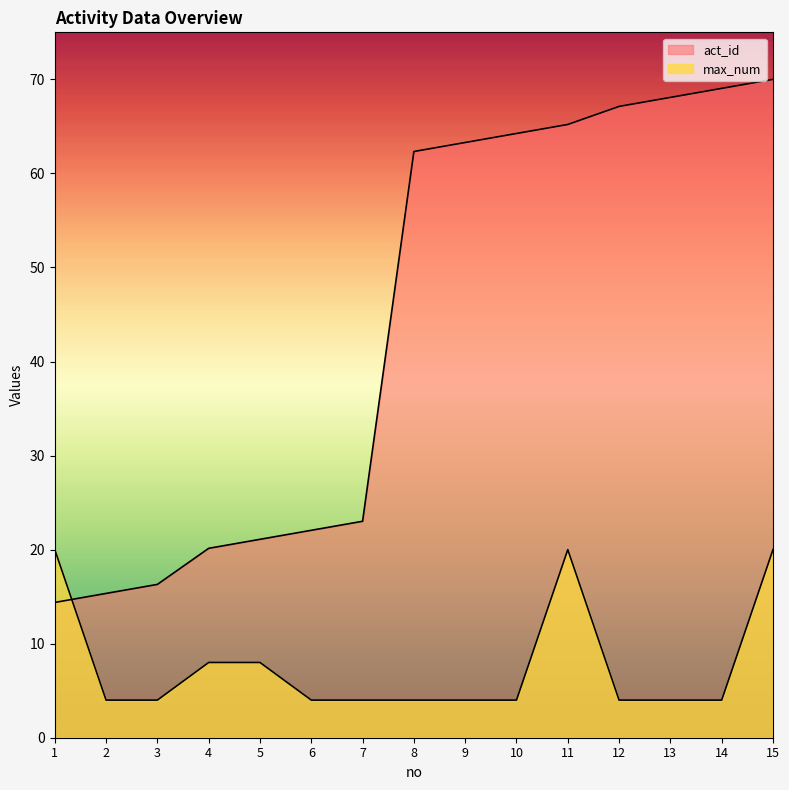

The act_id series shows 70.0 at 15. True or false?

True